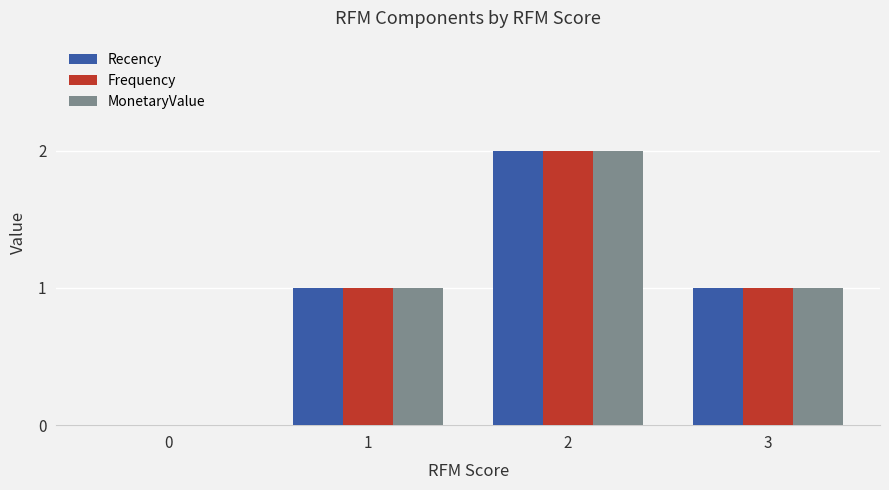

Is the value of Frequency at 3 greater than the value of MonetaryValue at 0?

Yes